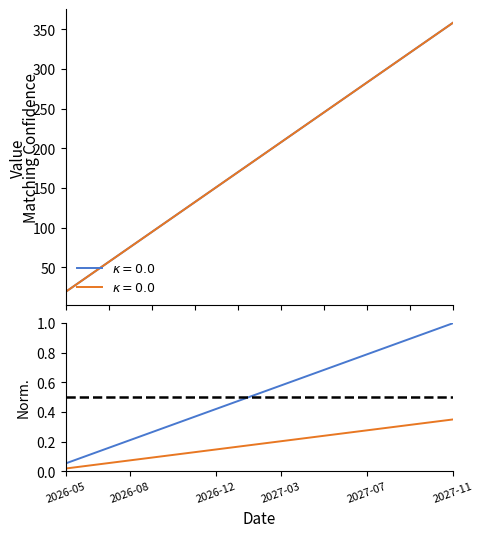

What value does the total_assets series have at 2026-05?

18.9